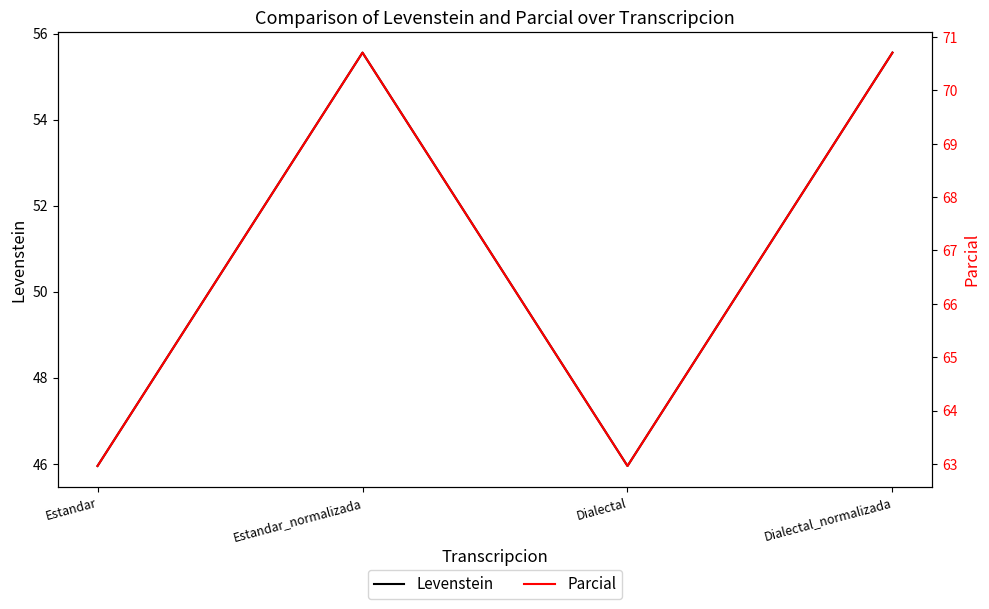

What is the greatest value displayed?

70.7